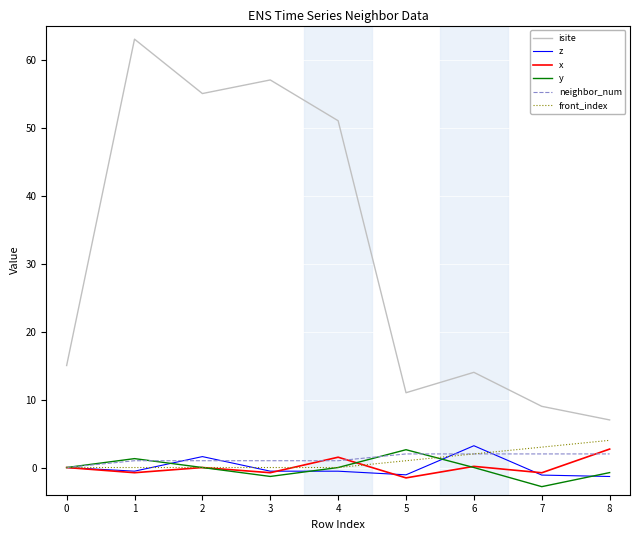

Which series has the widest spread of values?

isite